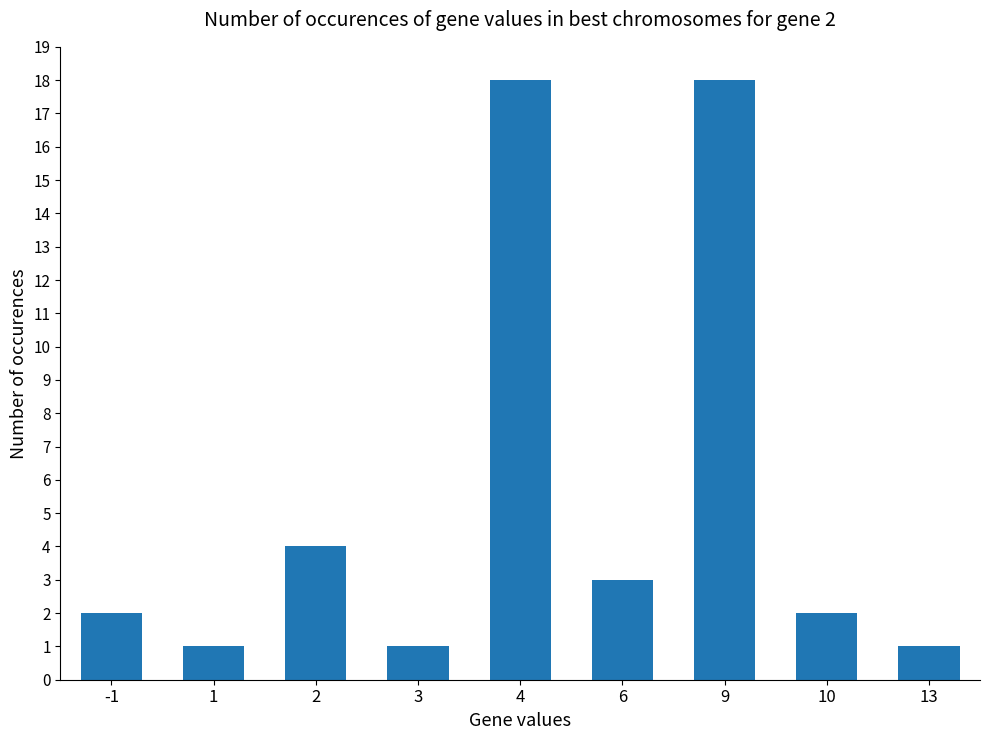

Read the value at 9, to the nearest 10.

20